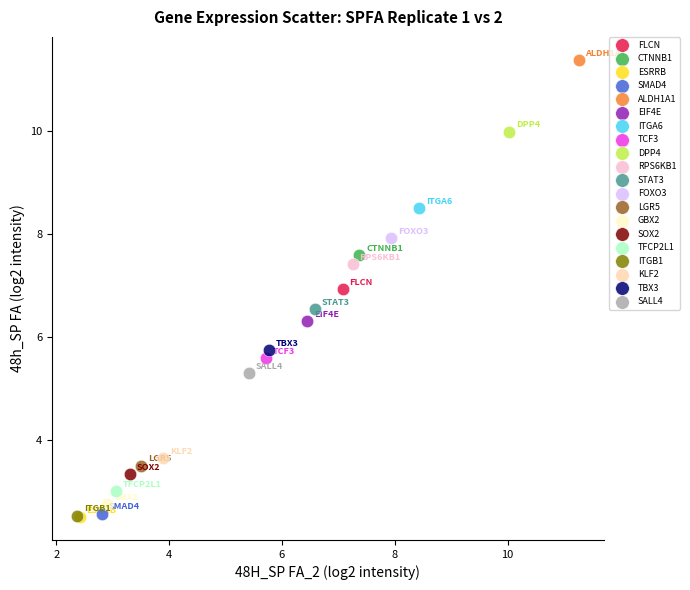

What are all the series names shown in the legend?

FLCN, CTNNB1, ESRRB, SMAD4, ALDH1A1, EIF4E, ITGA6, TCF3, DPP4, RPS6KB1, STAT3, FOXO3, LGR5, GBX2, SOX2, TFCP2L1, ITGB1, KLF2, TBX3, SALL4